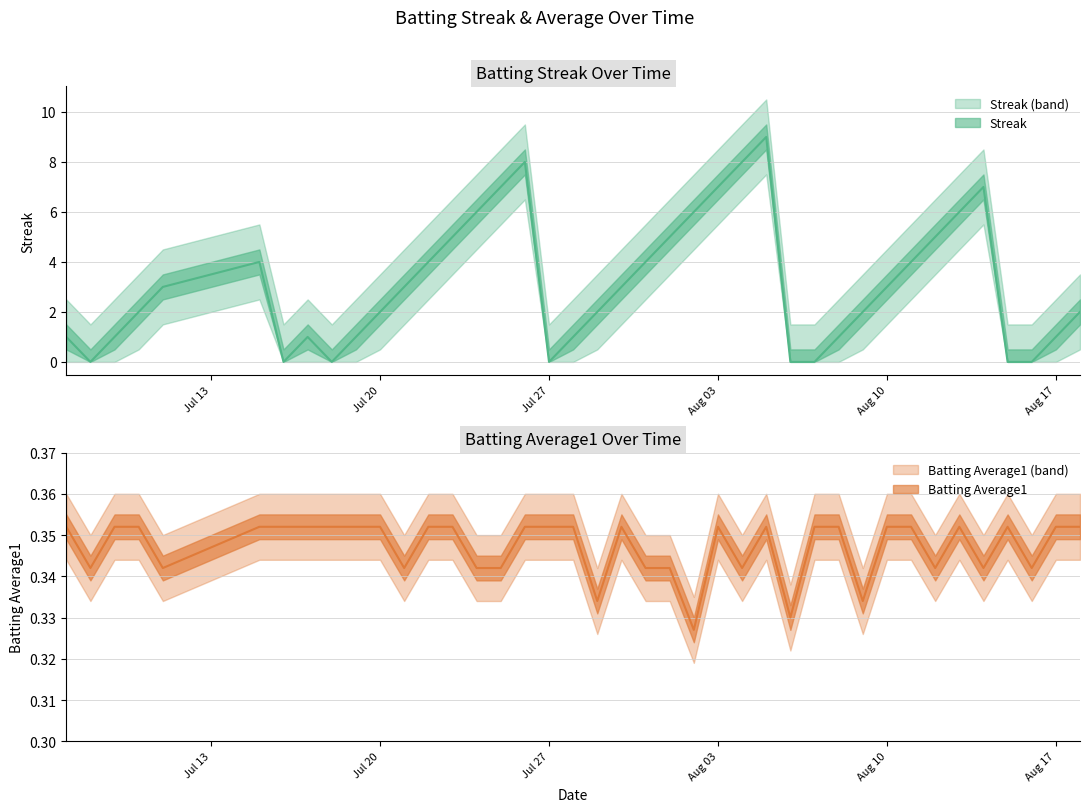

True or false: Batting Average1 has more than 0 points higher than both neighbors.

True